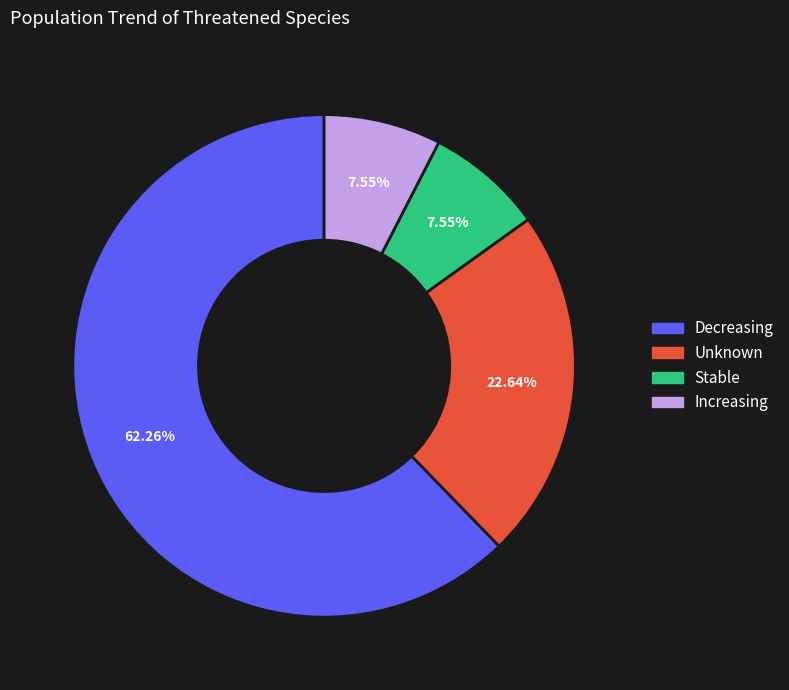

To the nearest percent, what is the average slice percentage?

25%